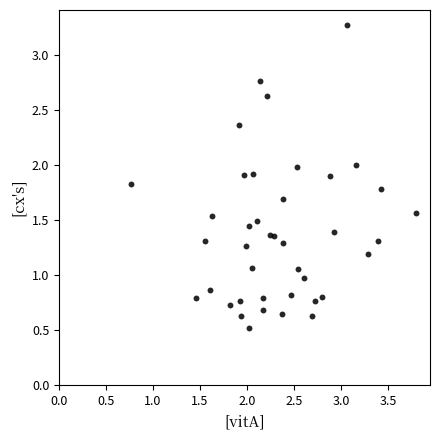

What is the range of X values (max minus min)?

3.0